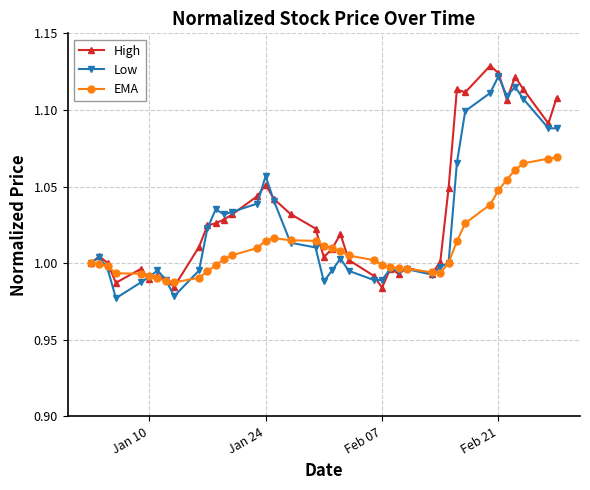

In High, how many points are lower than both neighbors (excluding endpoints)?

10